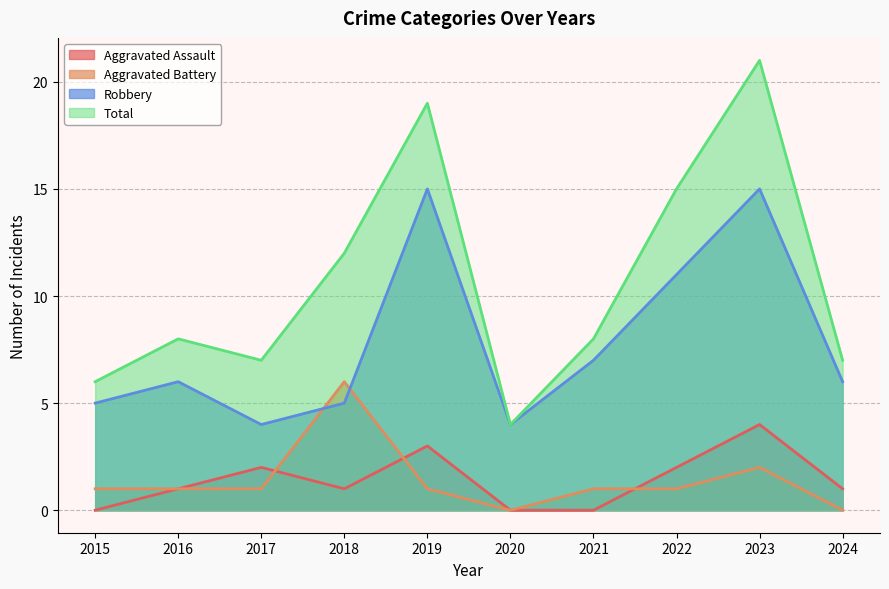

Does the chart have visible grid lines?

Yes